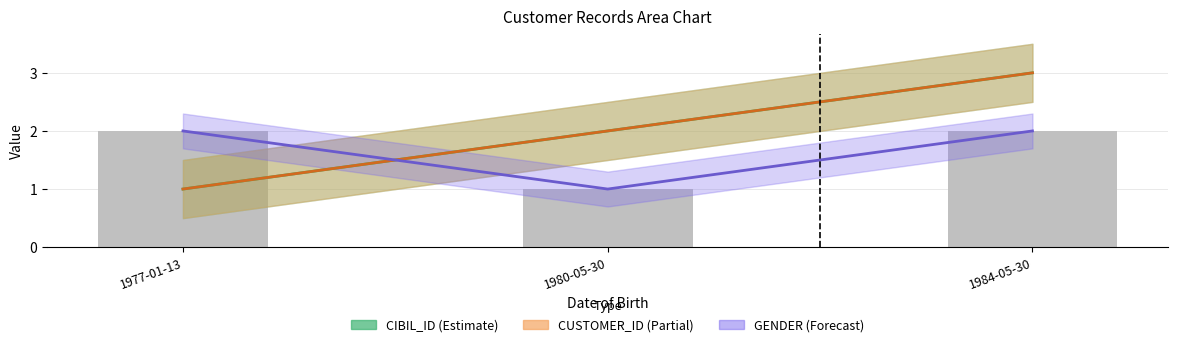

At which label does CUSTOMER_ID reach its minimum?

1977-01-13